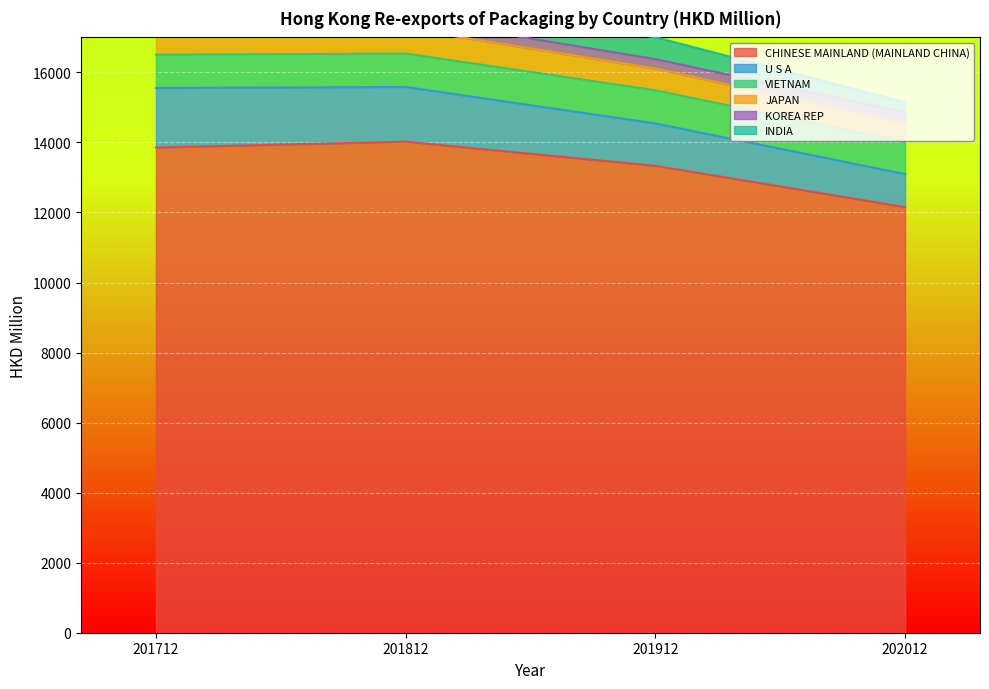

True or false: CHINESE MAINLAND (MAINLAND CHINA) has a value of 13333.1 at 201912.

True